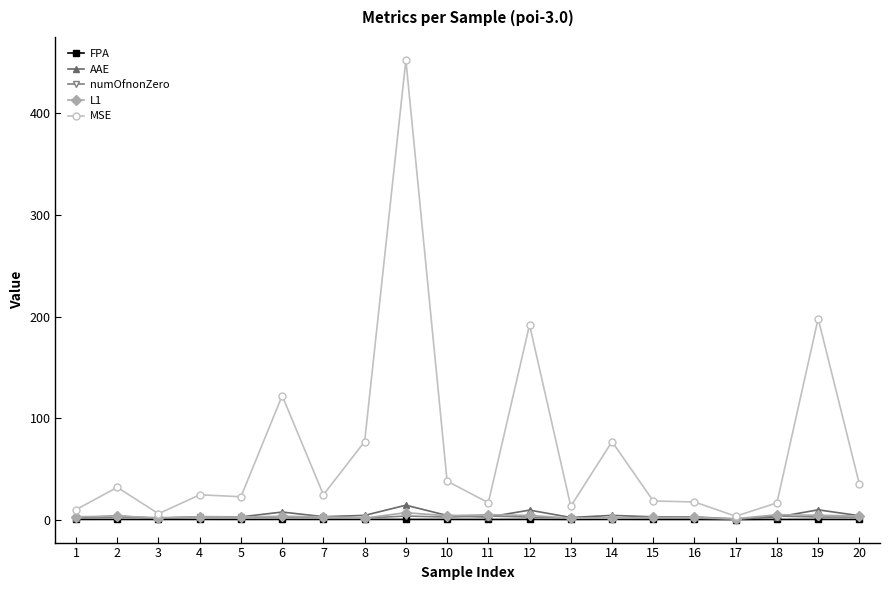

What is the sum of all numOfnonZero values?

54.0